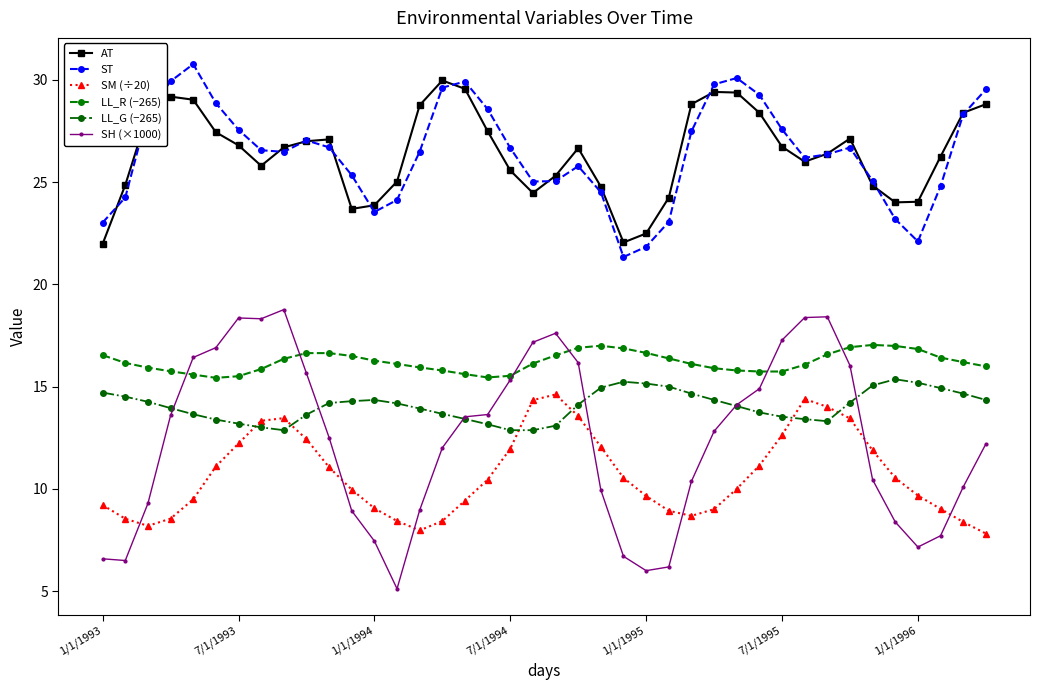

How many distinct data groups are displayed?

6